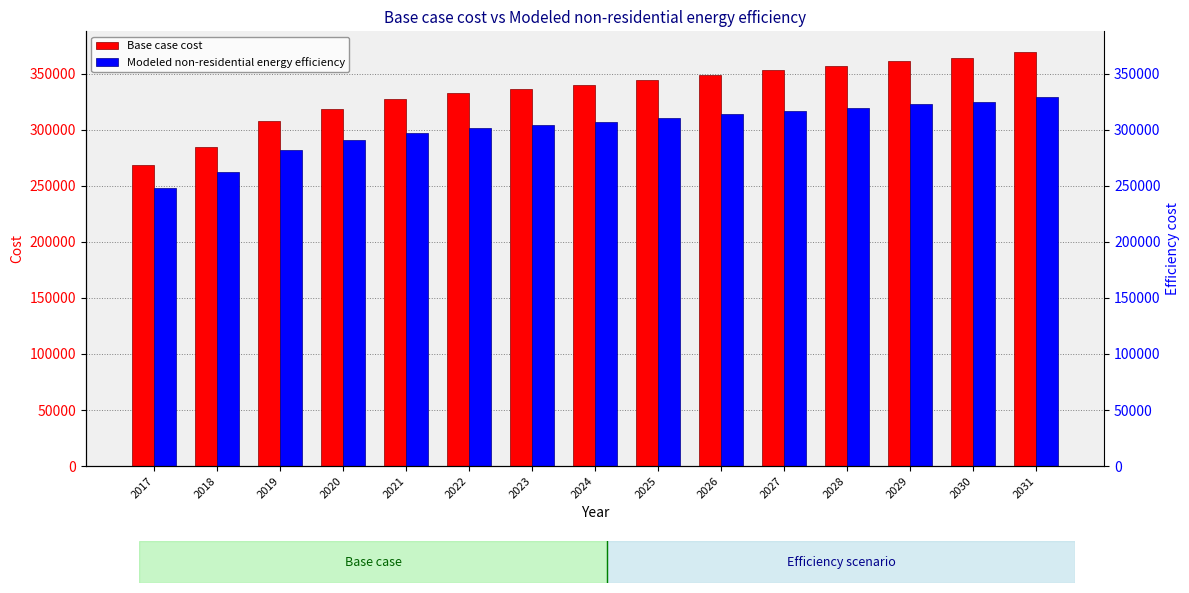

What is the difference between the highest and lowest values at 2019?

26299.2